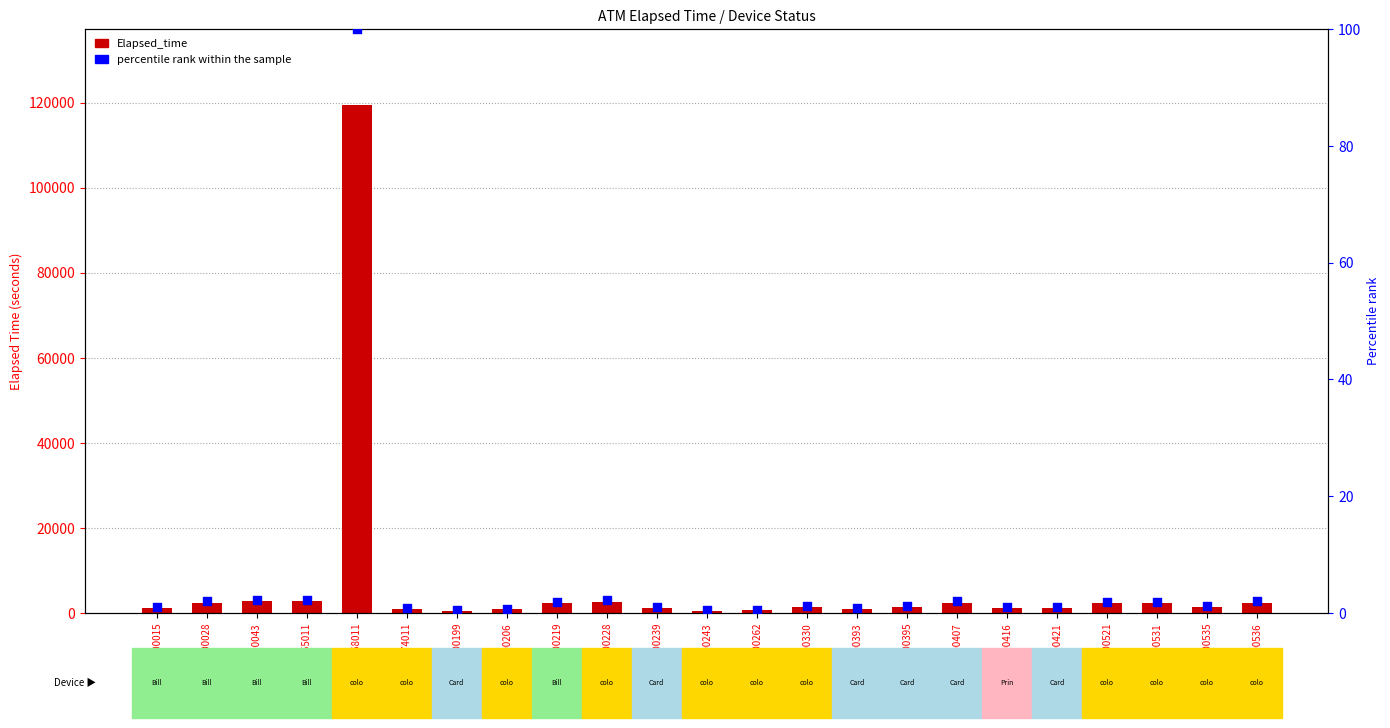

At how many categories does at least one series exceed 20985?

1